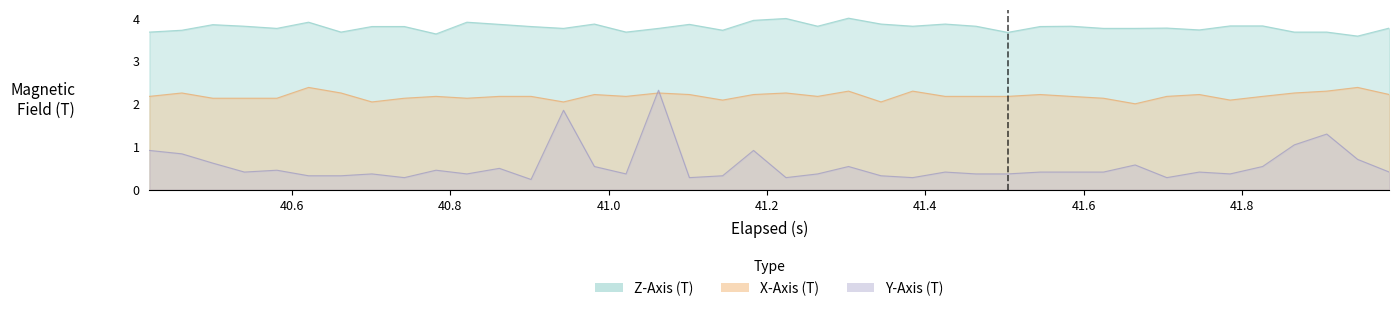

Which series has the widest spread of values?

Y-Axis (T)